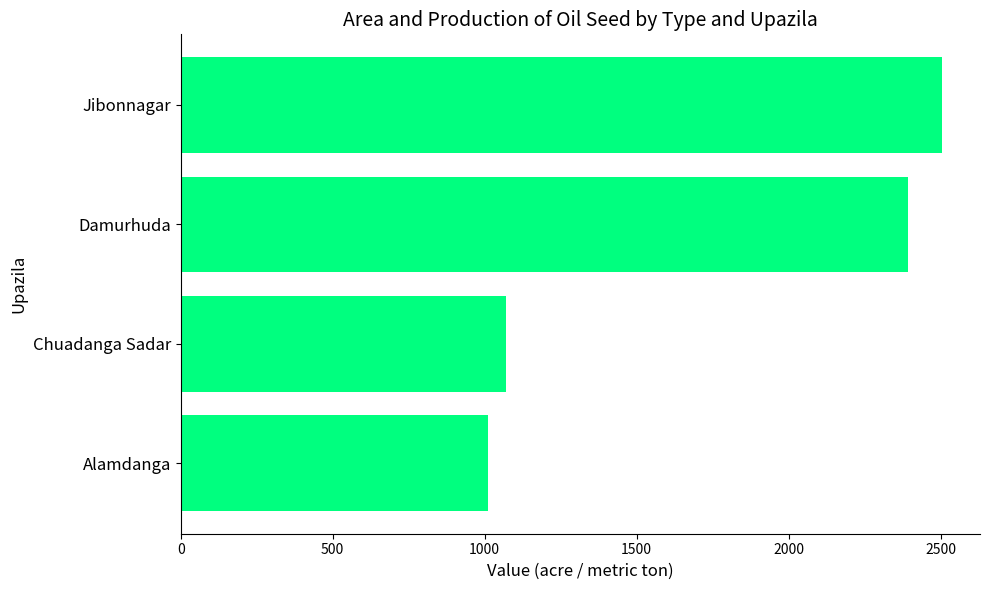

What is the difference between the maximum and minimum values?

1494